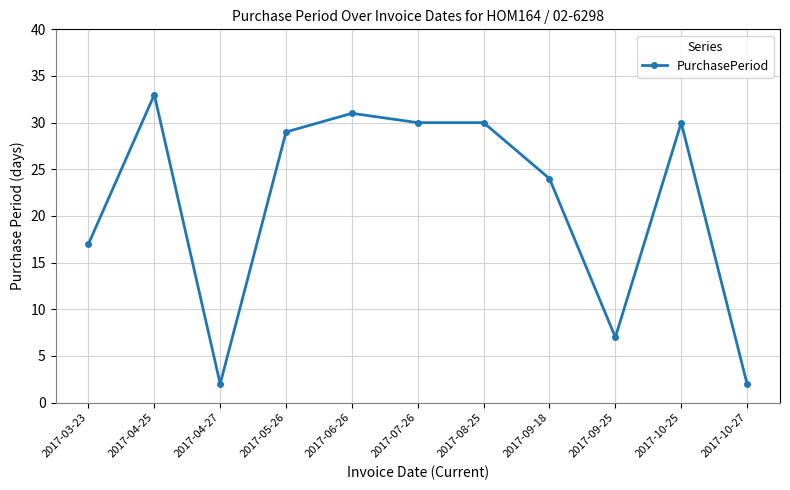

What is the difference between the maximum and minimum values?

31